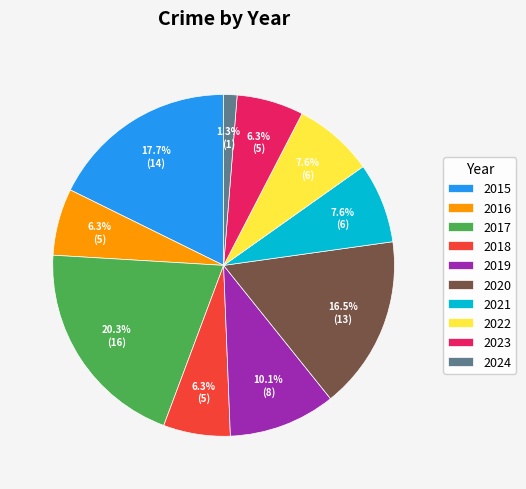

To the nearest percent, what is the average slice percentage?

10%